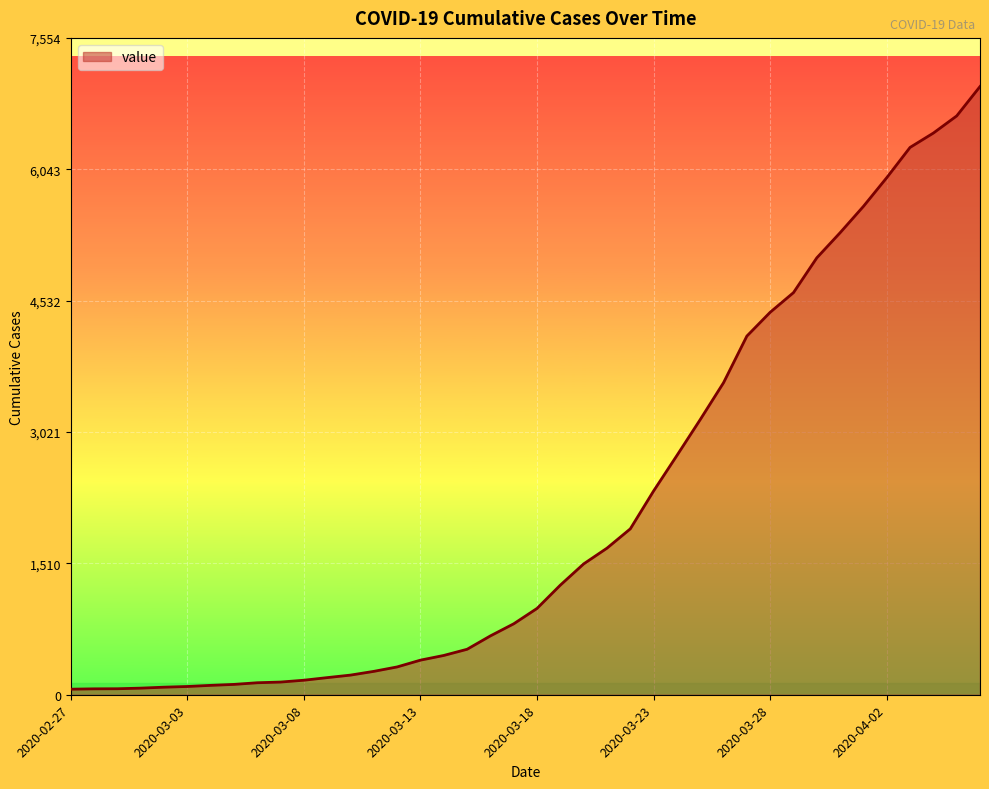

What is the difference between the maximum and minimum values?

6931